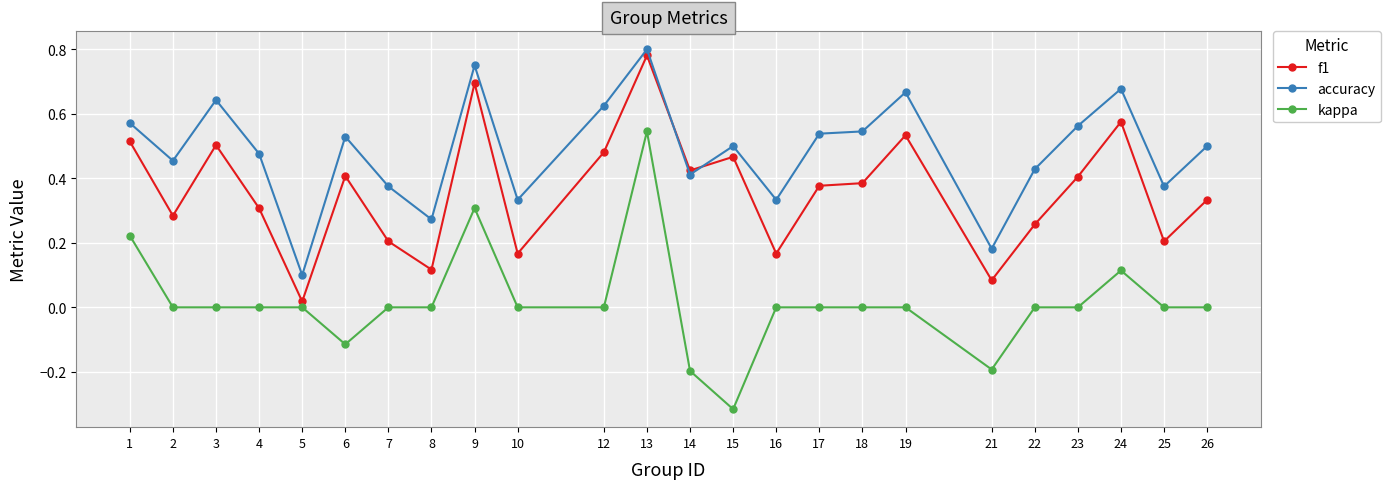

What is the total value across all series at 18?

0.9